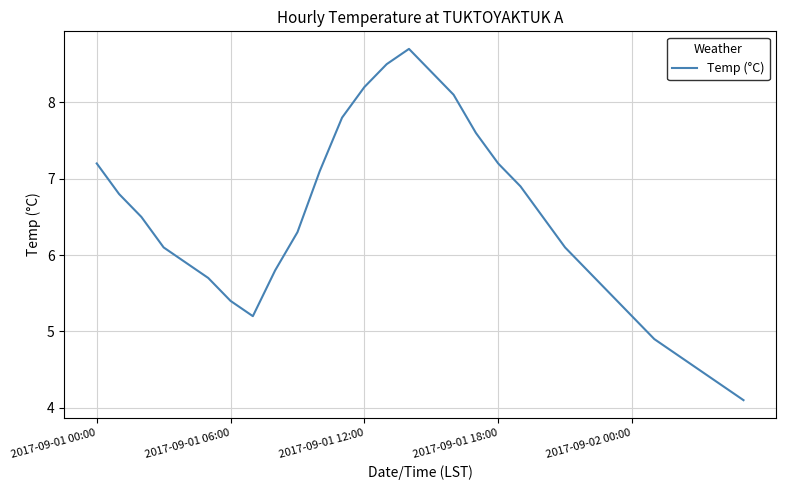

What is the smallest value displayed?

4.1